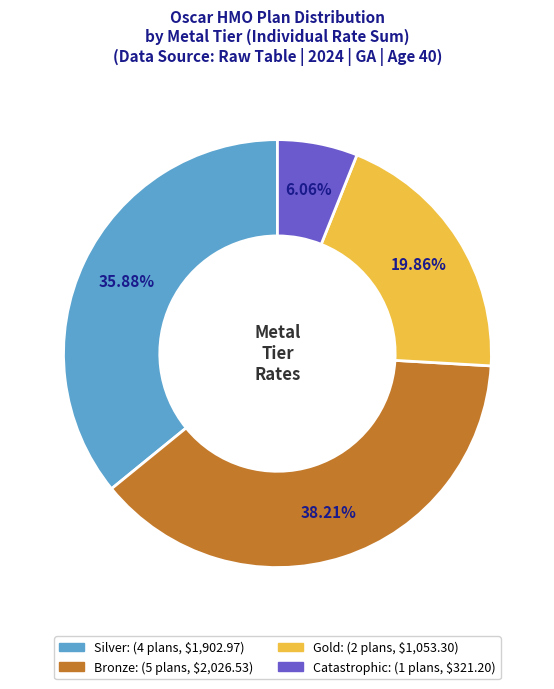

Is there any slice that represents more than half of the pie?

No